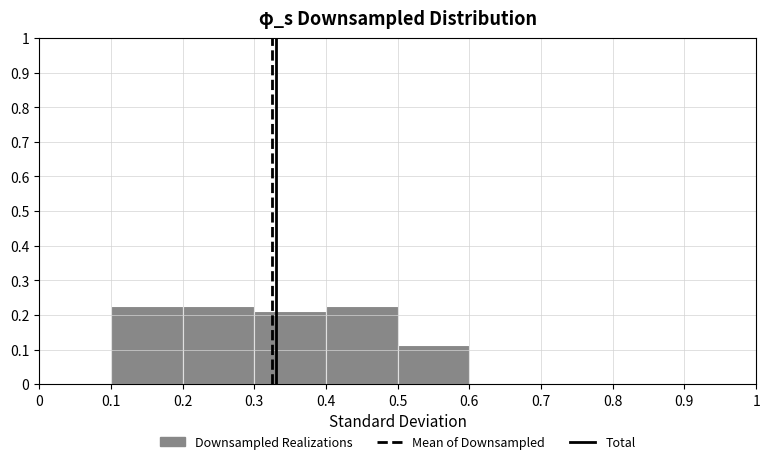

What is the height of the bar covering 0.5 to 0.6 on the x-axis? The values are not printed on the chart, so give them approximately, as read against the axis.

0.11